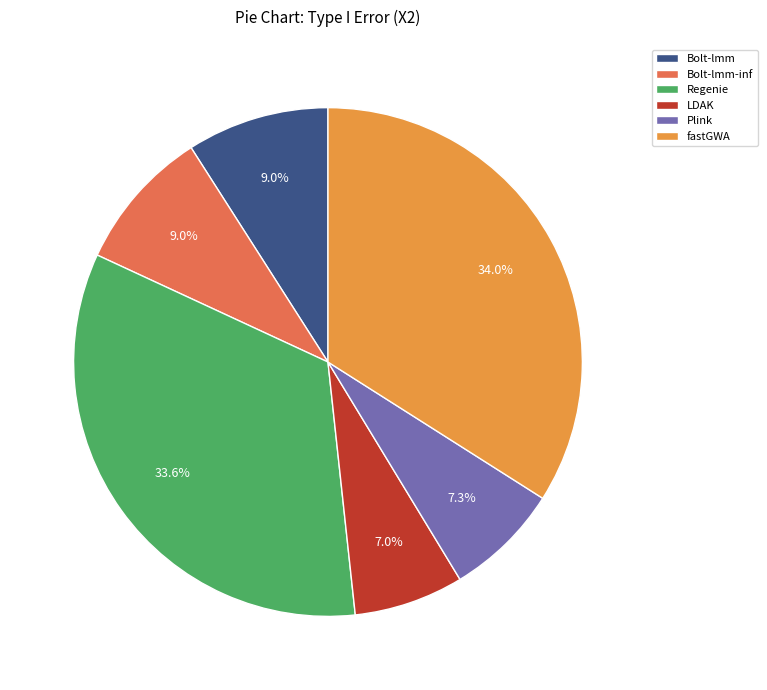

Does Regenie represent more than half of the total?

No